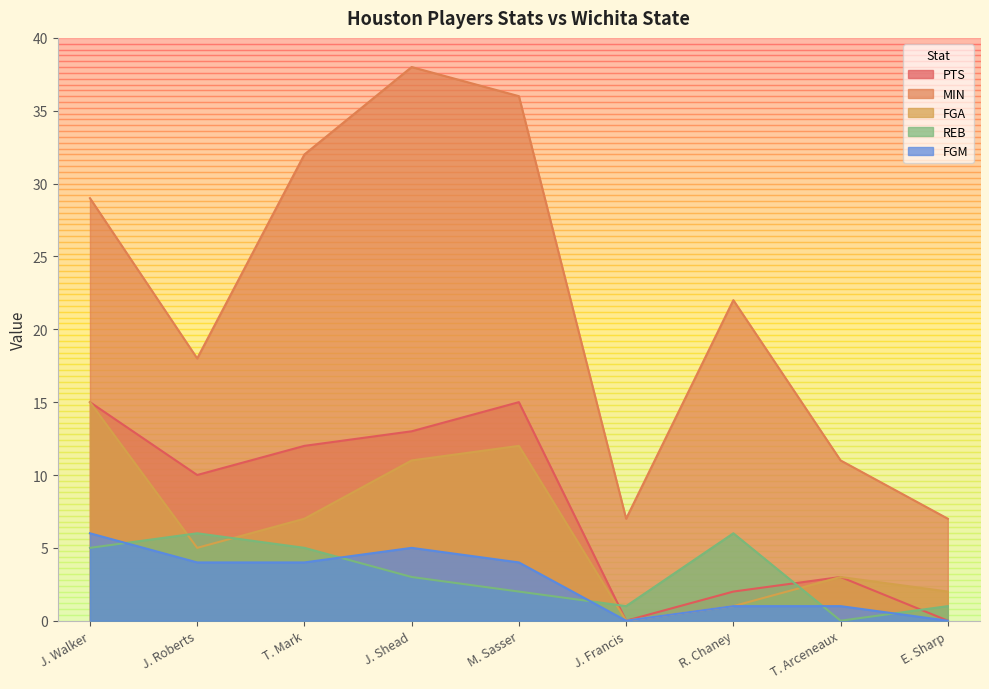

How many values in the FGA series are below 5?

4